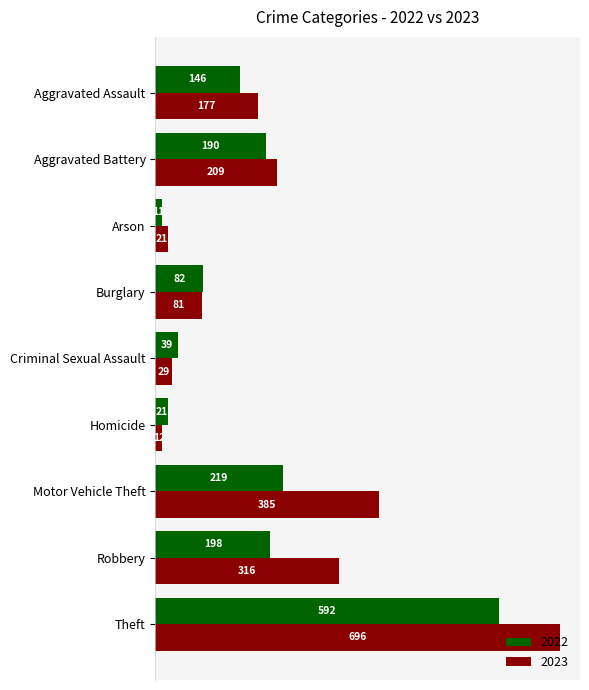

The 2022 series shows 922 at Theft. True or false?

False